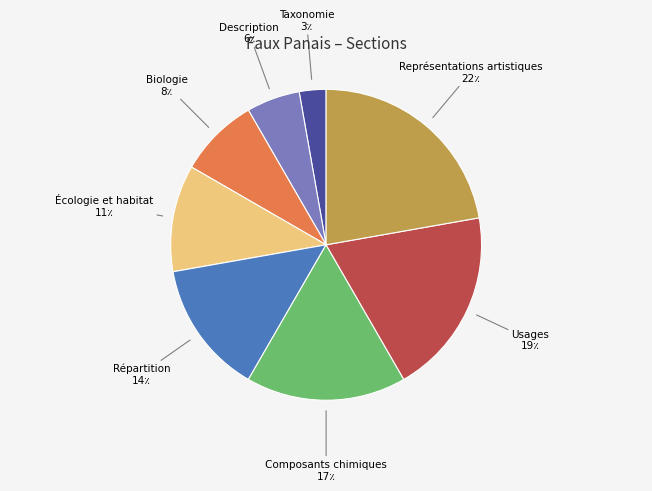

Rank the categories by value from lowest to highest.

Taxonomie, Description, Biologie, Écologie et habitat, Répartition, Composants chimiques, Usages, Représentations artistiques